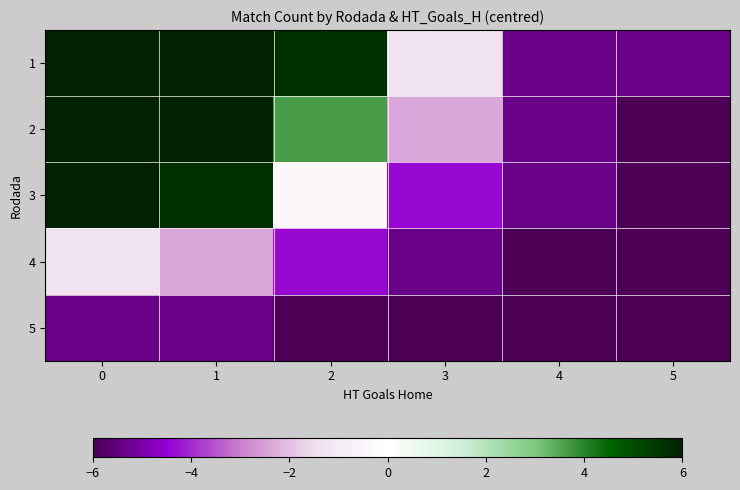

Rank the series at 3 from highest to lowest value.

1, 2, 3, 4, 5